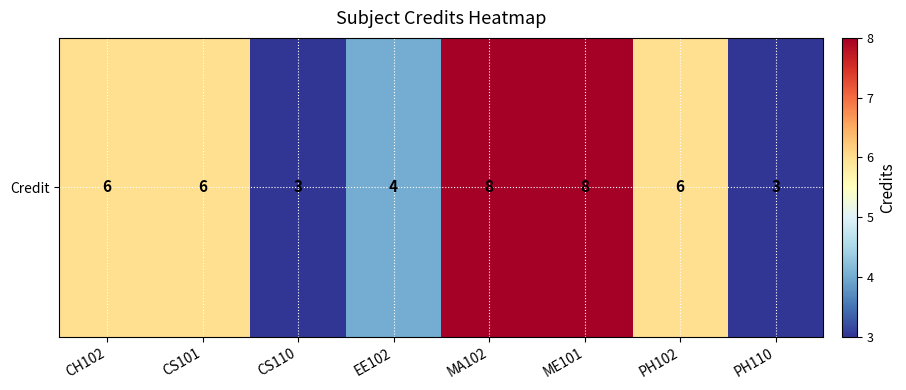

Rank the categories by value from lowest to highest.

CS110, PH110, EE102, CH102, CS101, PH102, MA102, ME101